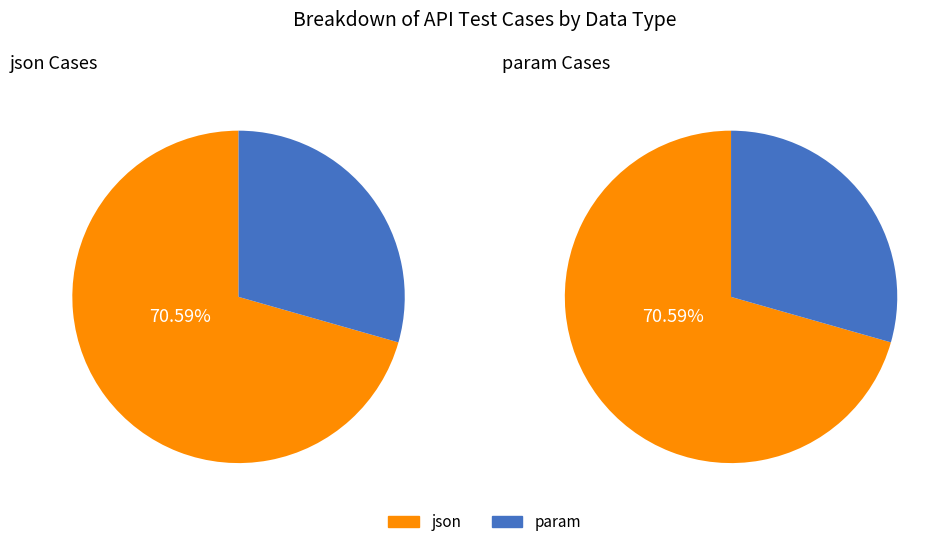

The json slice represents 71% of the pie. True or false?

True